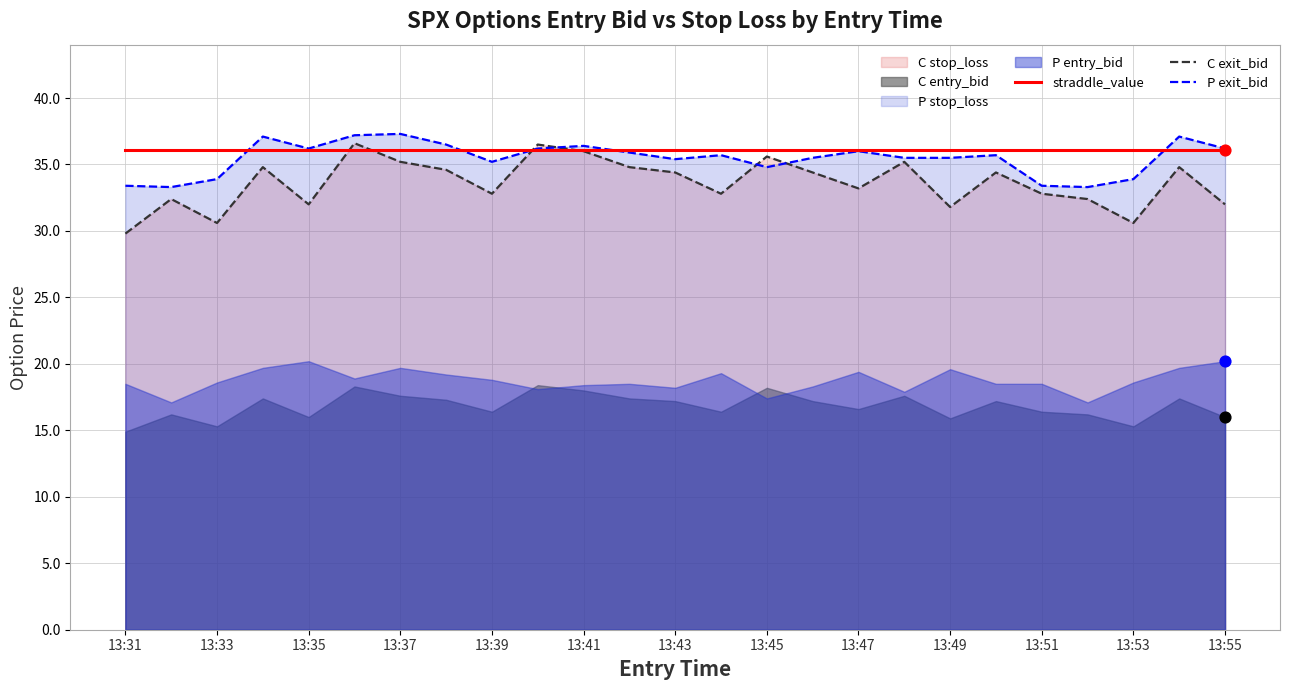

What is the highest value of the P exit_bid series?

37.3